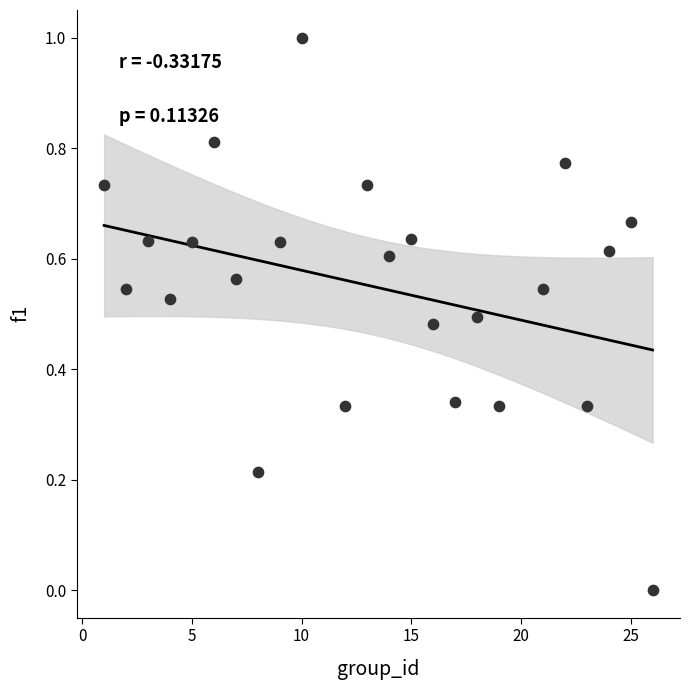

What is the range of Y values (max minus min)?

1.0